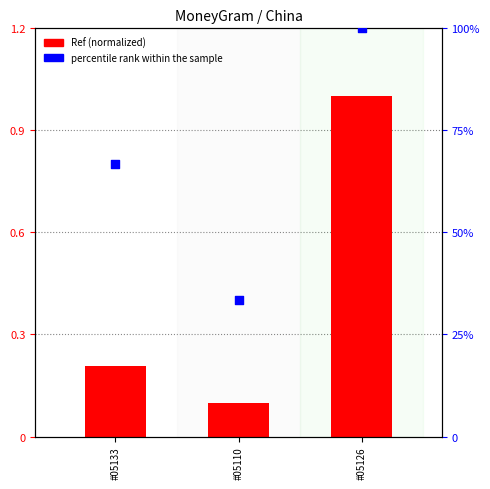

At which category is the sum across all series the highest?

#05126